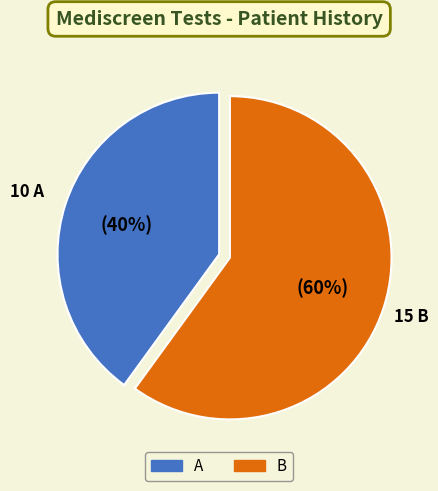

Which slice is the smallest?

A